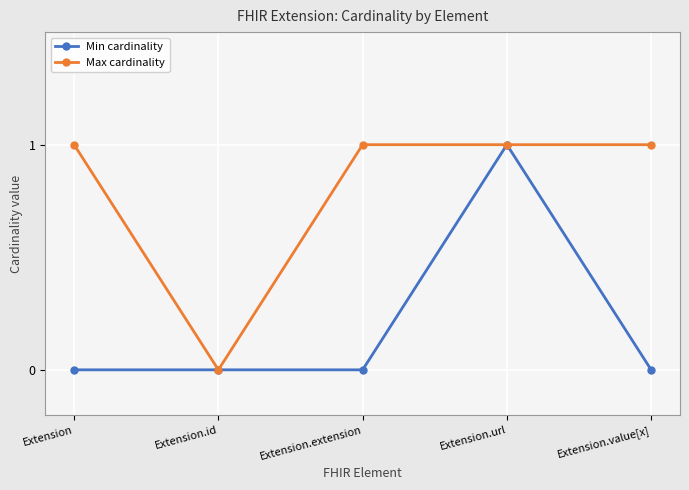

Which series changed the most between Extension and Extension.id?

Max cardinality